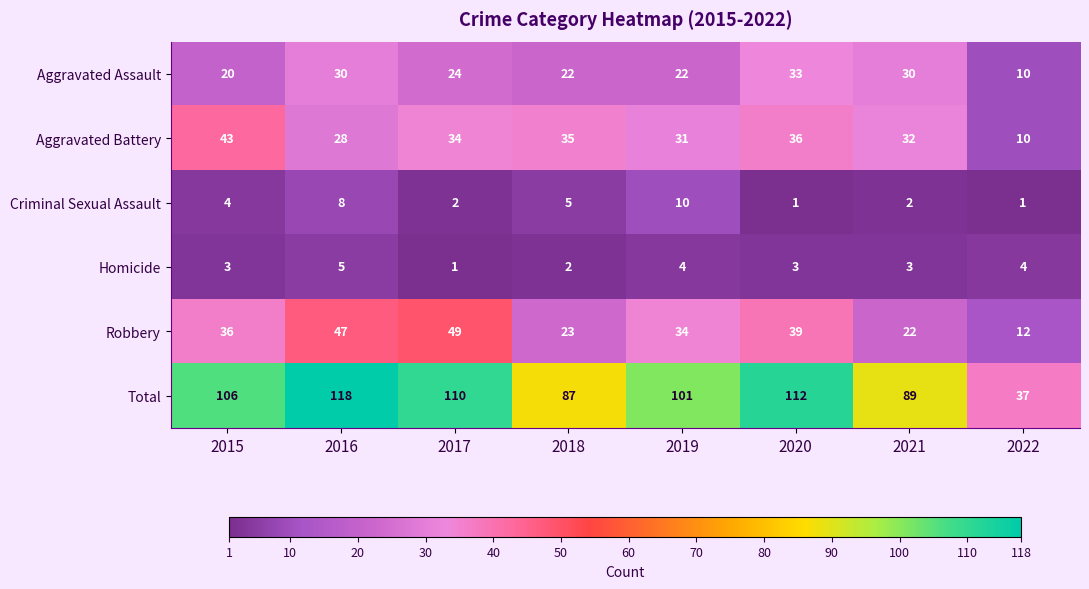

What is the maximum value shown in the chart?

118